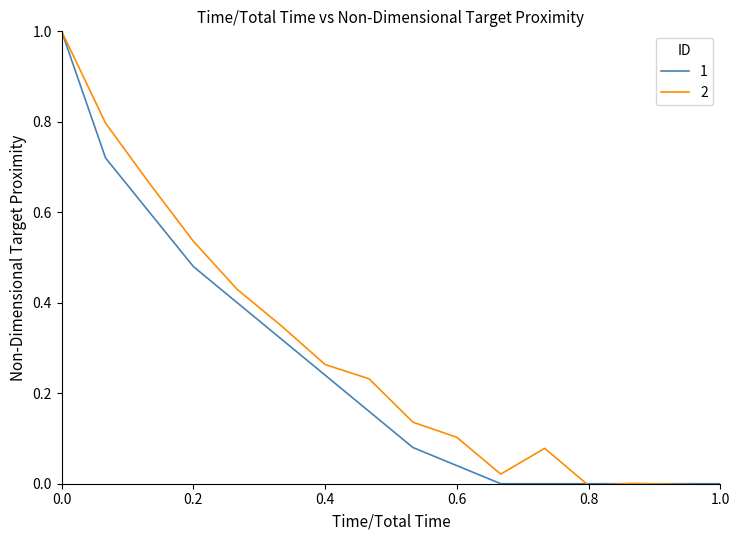

What is the highest value of the 1 series?

1.0